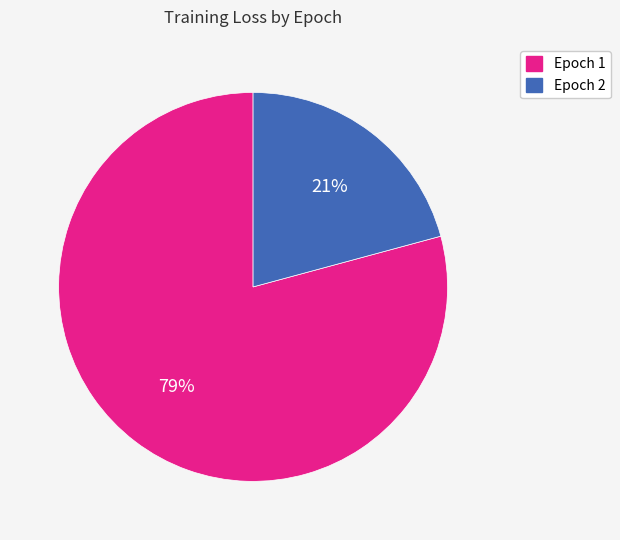

To the nearest percent, what is the combined percentage of Epoch 2 and Epoch 1?

100%